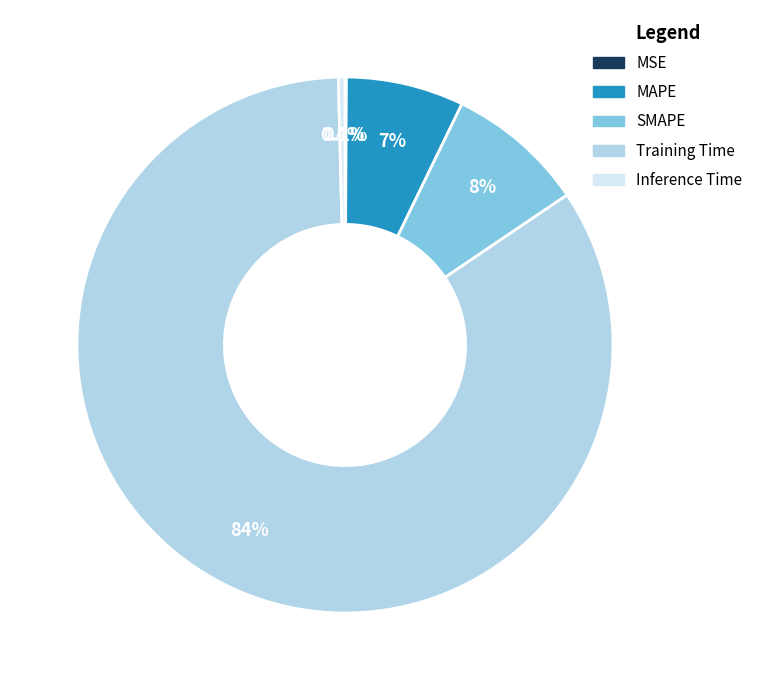

To the nearest percent, what percentage of the pie is MAPE?

7%